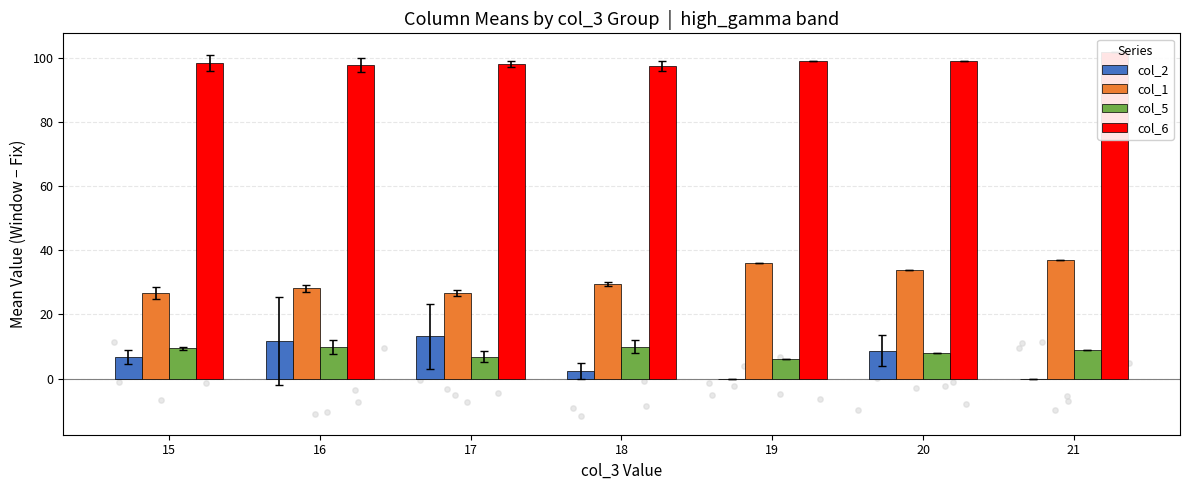

At which category is the sum across all series the highest?

20